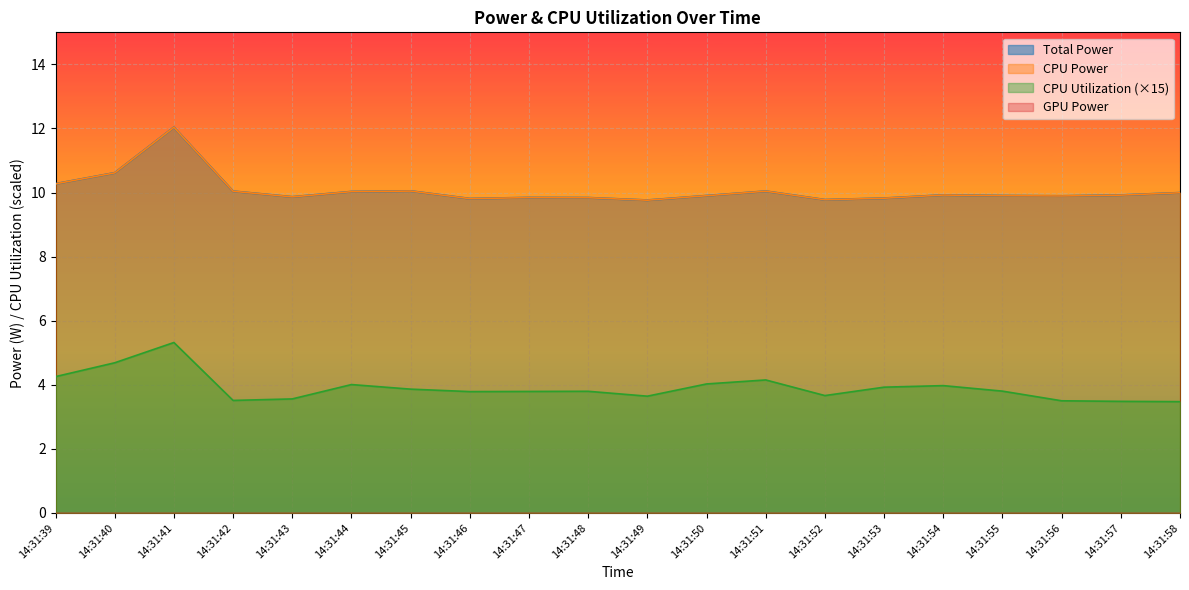

Does the chart display data point markers on the line(s)?

No